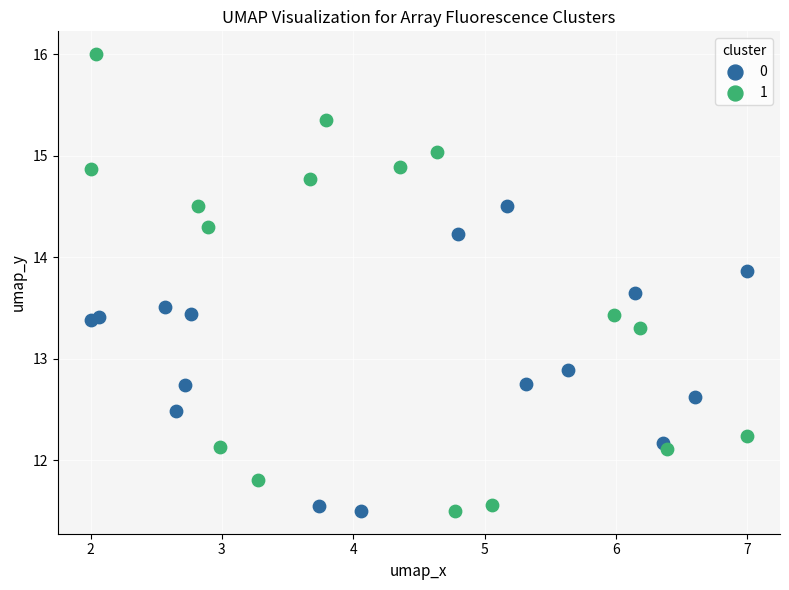

What are all the series names shown in the legend?

0, 1